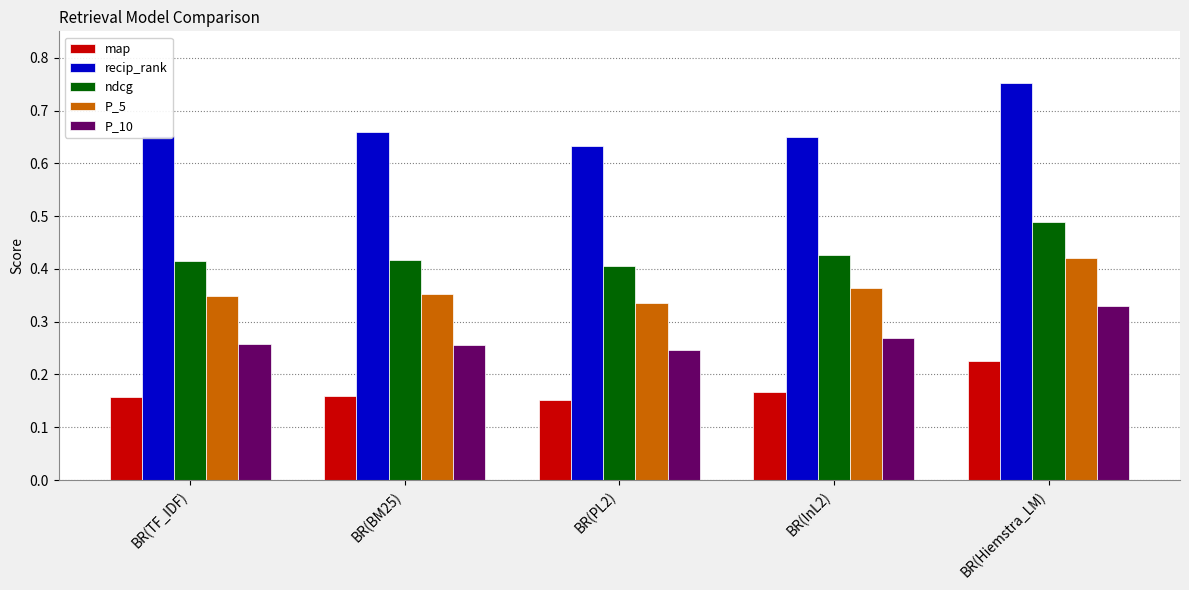

What is the difference between the maximum and minimum values in the recip_rank series?

0.1